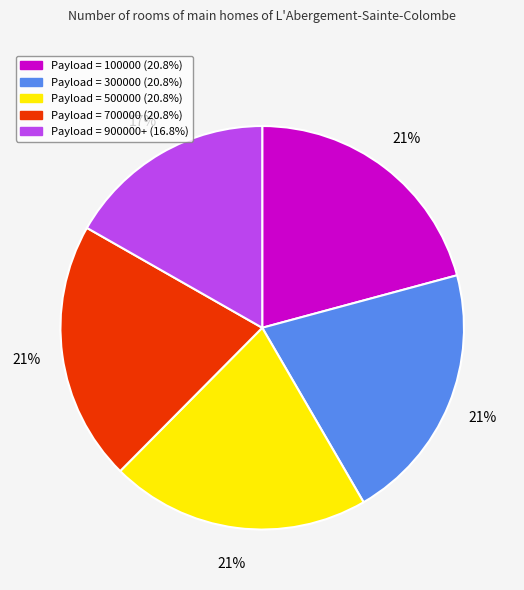

To the nearest percent, what is the average slice percentage?

20%